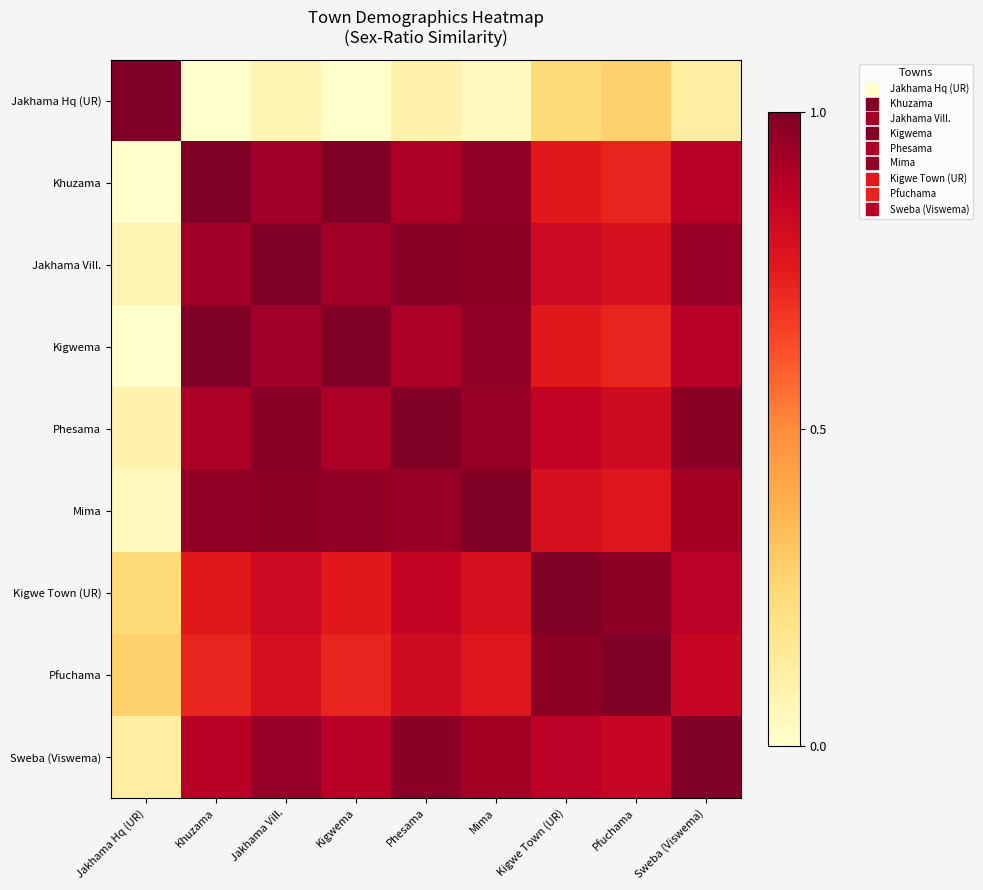

Reading left to right, list all the values displayed in this chart.

Jakhama Hq (UR): Jakhama Hq (UR)=1.0	Khuzama=0.0	Jakhama Vill.=0.1	Kigwema=0.0	Phesama=0.1	Mima=0.0	Kigwe Town (UR)=0.2	Pfuchama=0.3	Sweba (Viswema)=0.1
Khuzama: Jakhama Hq (UR)=0.0	Khuzama=1.0	Jakhama Vill.=0.9	Kigwema=1.0	Phesama=0.9	Mima=1.0	Kigwe Town (UR)=0.8	Pfuchama=0.7	Sweba (Viswema)=0.9
Jakhama Vill.: Jakhama Hq (UR)=0.1	Khuzama=0.9	Jakhama Vill.=1.0	Kigwema=0.9	Phesama=1.0	Mima=1.0	Kigwe Town (UR)=0.8	Pfuchama=0.8	Sweba (Viswema)=1.0
Kigwema: Jakhama Hq (UR)=0.0	Khuzama=1.0	Jakhama Vill.=0.9	Kigwema=1.0	Phesama=0.9	Mima=1.0	Kigwe Town (UR)=0.8	Pfuchama=0.7	Sweba (Viswema)=0.9
Phesama: Jakhama Hq (UR)=0.1	Khuzama=0.9	Jakhama Vill.=1.0	Kigwema=0.9	Phesama=1.0	Mima=0.9	Kigwe Town (UR)=0.8	Pfuchama=0.8	Sweba (Viswema)=1.0
Mima: Jakhama Hq (UR)=0.0	Khuzama=1.0	Jakhama Vill.=1.0	Kigwema=1.0	Phesama=0.9	Mima=1.0	Kigwe Town (UR)=0.8	Pfuchama=0.8	Sweba (Viswema)=0.9
Kigwe Town (UR): Jakhama Hq (UR)=0.2	Khuzama=0.8	Jakhama Vill.=0.8	Kigwema=0.8	Phesama=0.8	Mima=0.8	Kigwe Town (UR)=1.0	Pfuchama=1.0	Sweba (Viswema)=0.9
Pfuchama: Jakhama Hq (UR)=0.3	Khuzama=0.7	Jakhama Vill.=0.8	Kigwema=0.7	Phesama=0.8	Mima=0.8	Kigwe Town (UR)=1.0	Pfuchama=1.0	Sweba (Viswema)=0.8
Sweba (Viswema): Jakhama Hq (UR)=0.1	Khuzama=0.9	Jakhama Vill.=1.0	Kigwema=0.9	Phesama=1.0	Mima=0.9	Kigwe Town (UR)=0.9	Pfuchama=0.8	Sweba (Viswema)=1.0